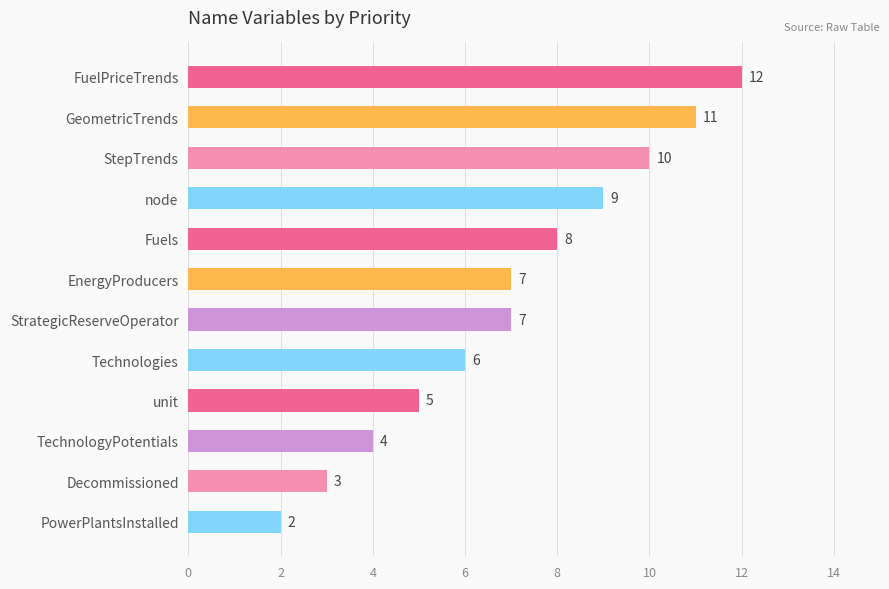

What is the smallest value displayed?

2